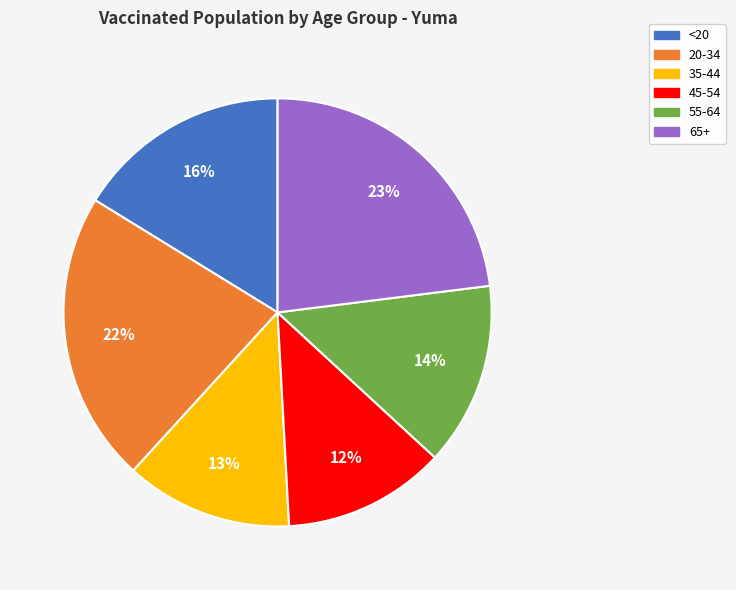

Between 65+ and 35-44, which is larger?

65+